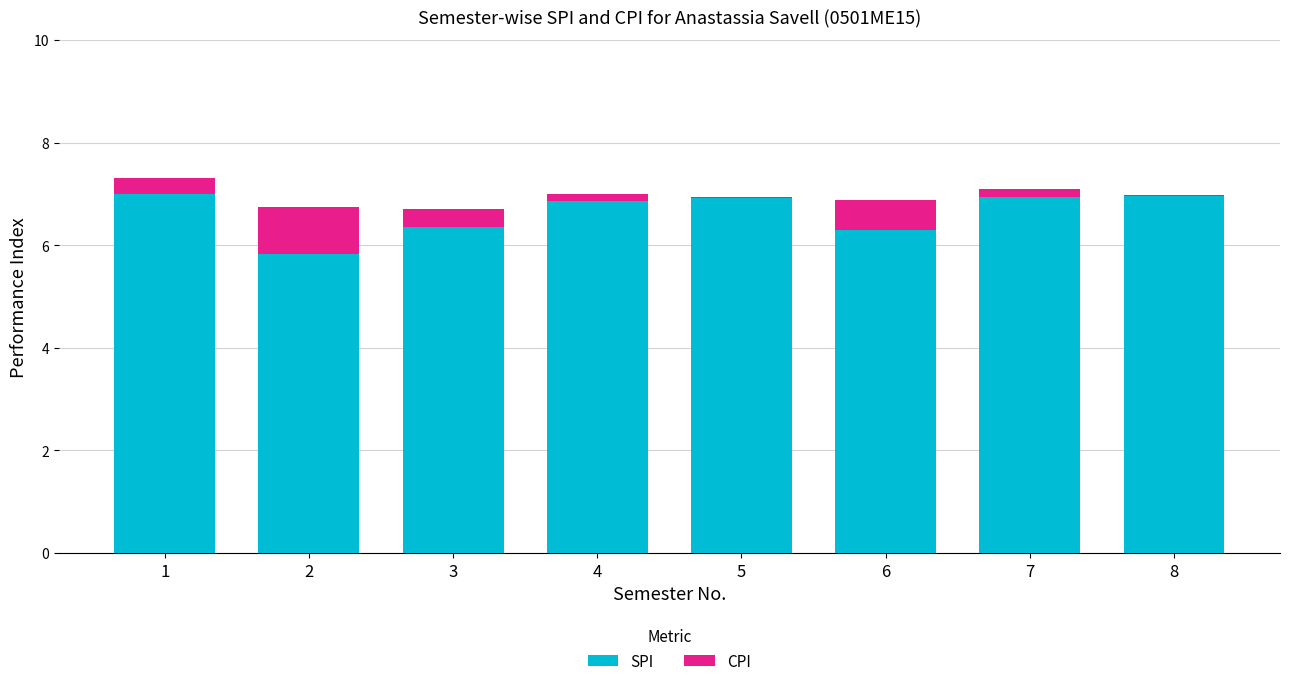

The value of SPI at 8 is 7.0. True or false?

True